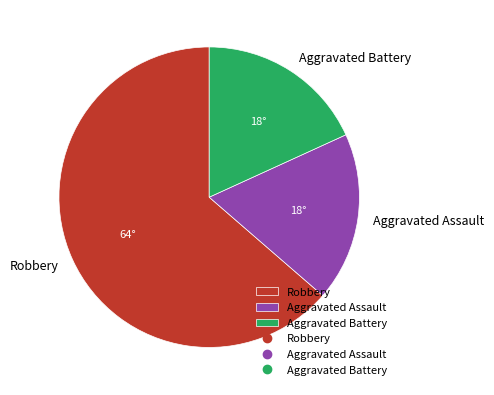

Is it true that Robbery is 73% of the pie?

False